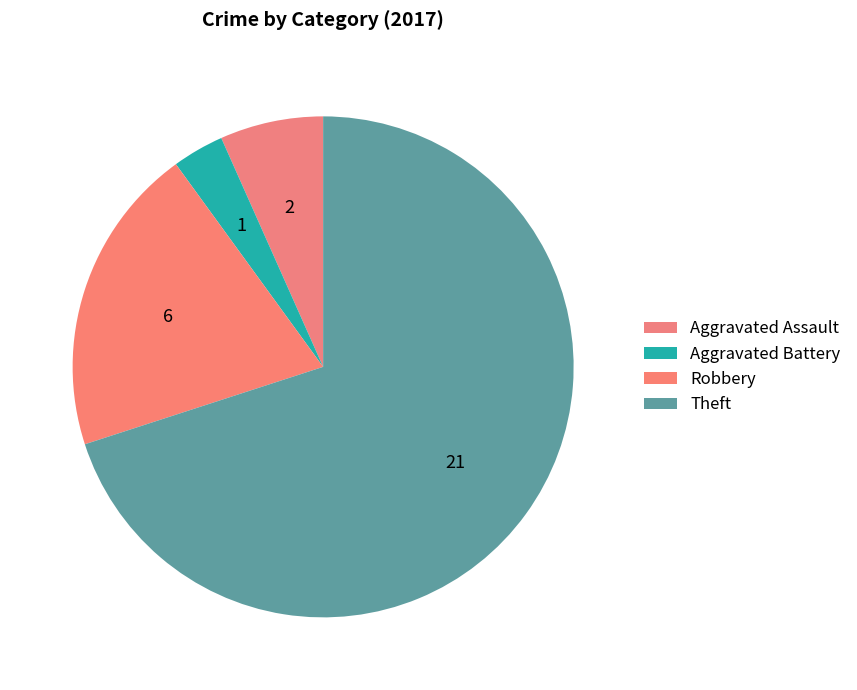

True or false: Aggravated Assault accounts for 19% of the total.

False